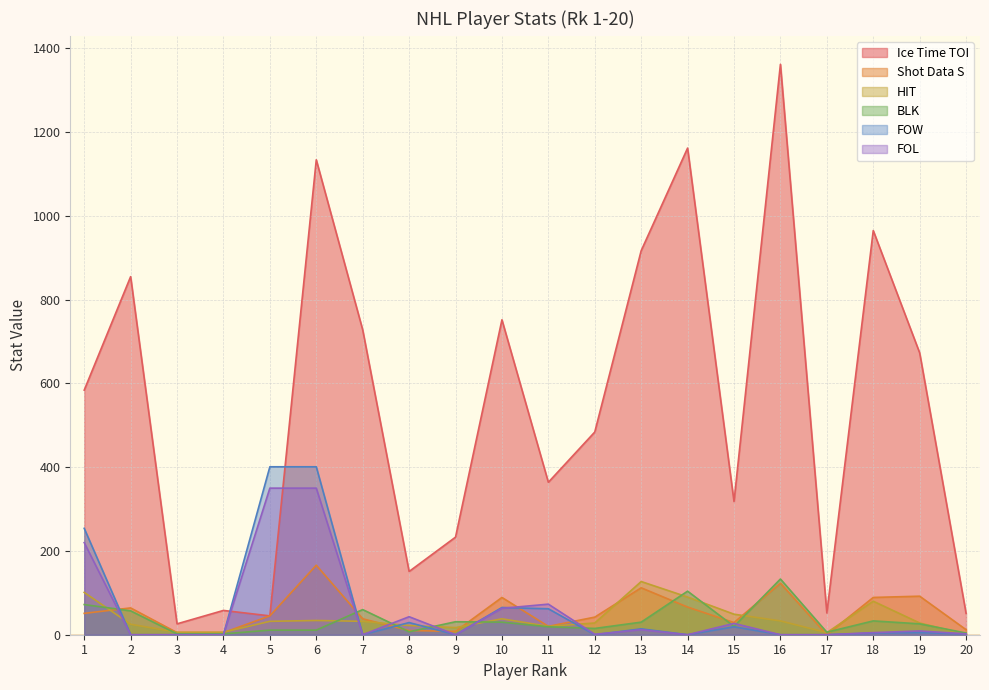

What is the greatest value displayed?

1362